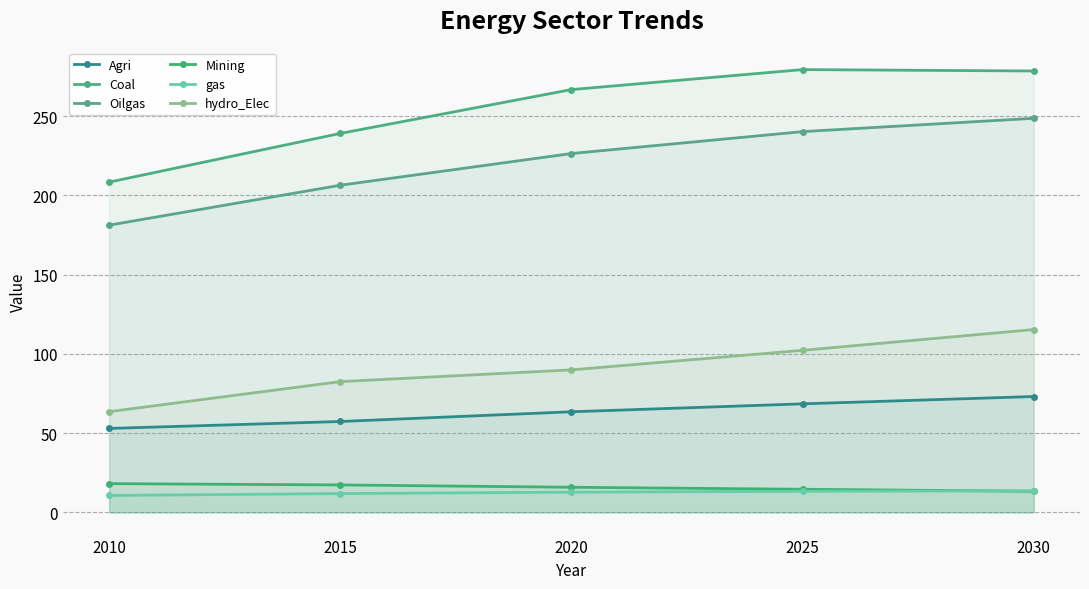

Which series ends up on top after the final intersection of Mining and gas?

gas